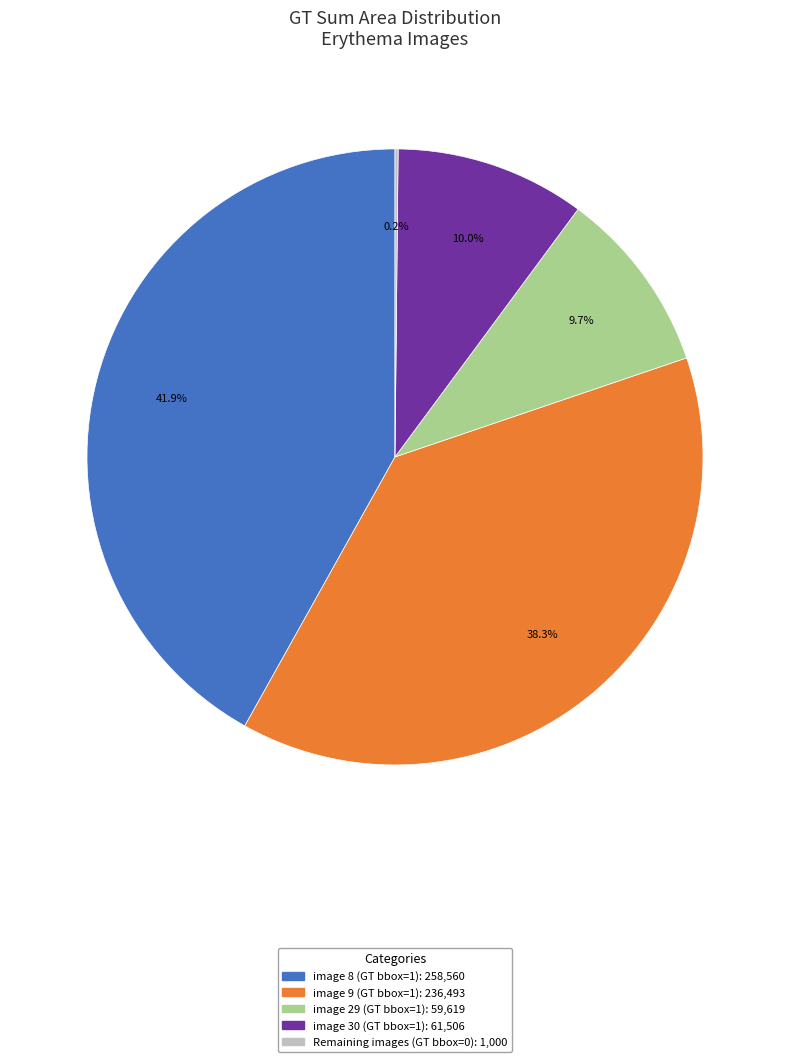

Does any single category account for the majority?

No